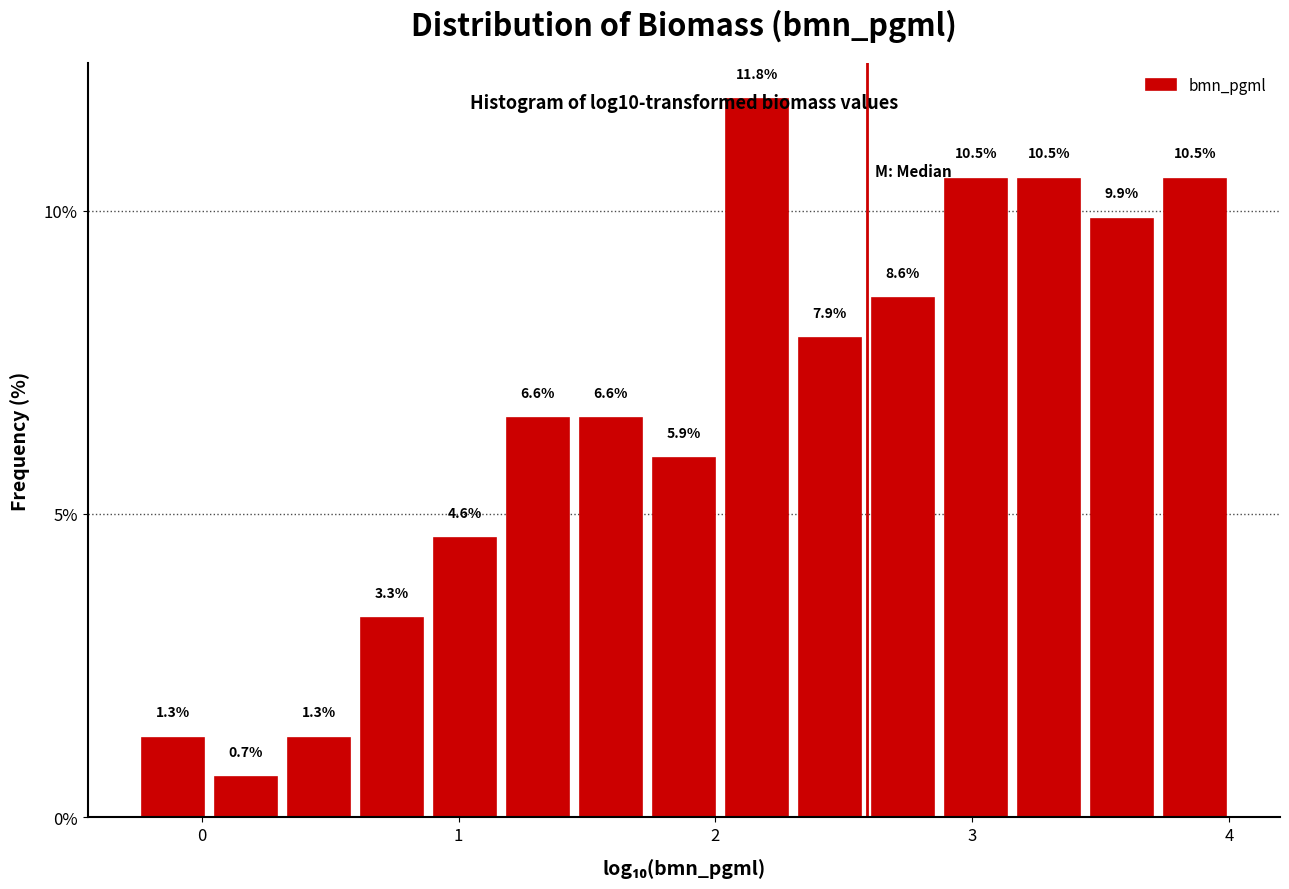

Read against the x-axis, roughly where is the centre of the tallest bar?

2.2